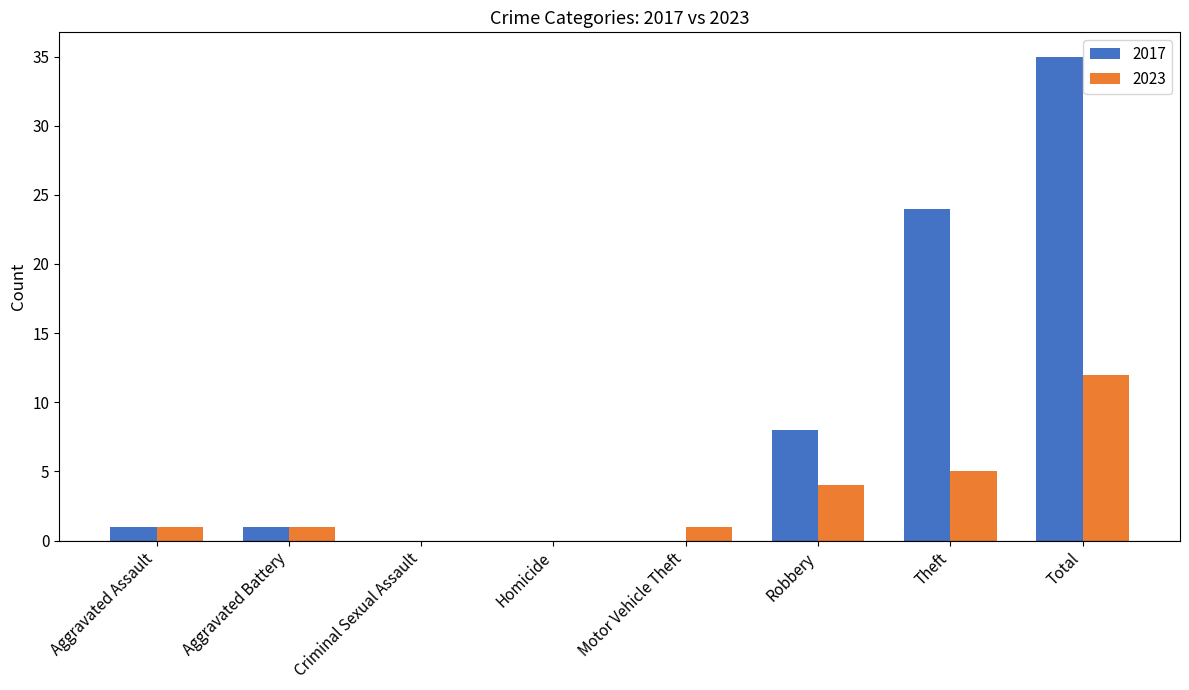

What is the sum of the 2023 values at Total and Homicide?

12